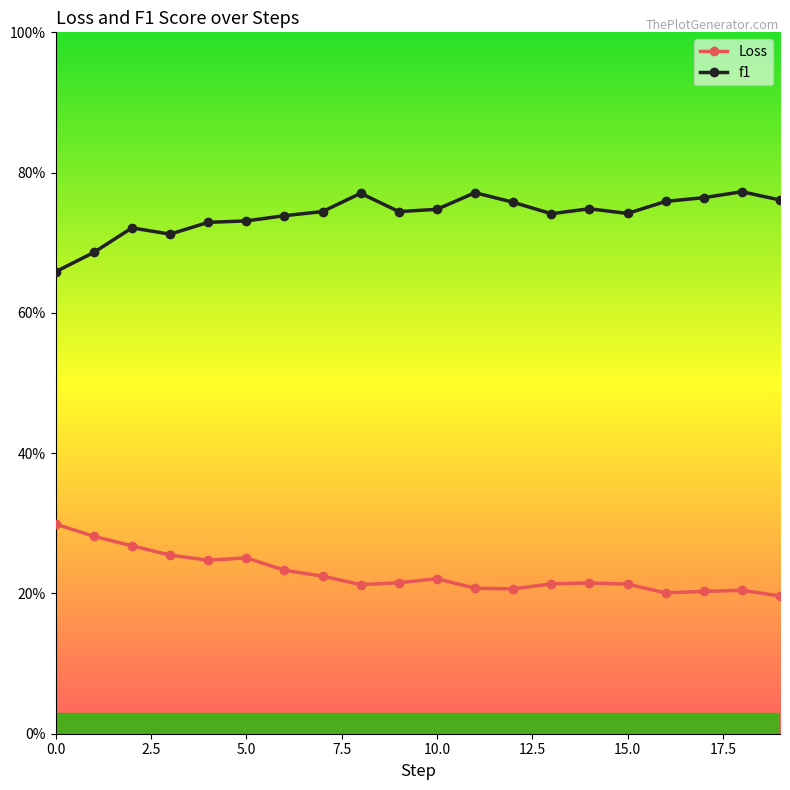

How many interior local peaks does the Loss series have?

4